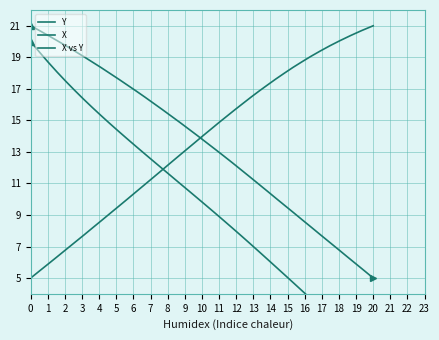

How many data points in Y are less than 14?

20